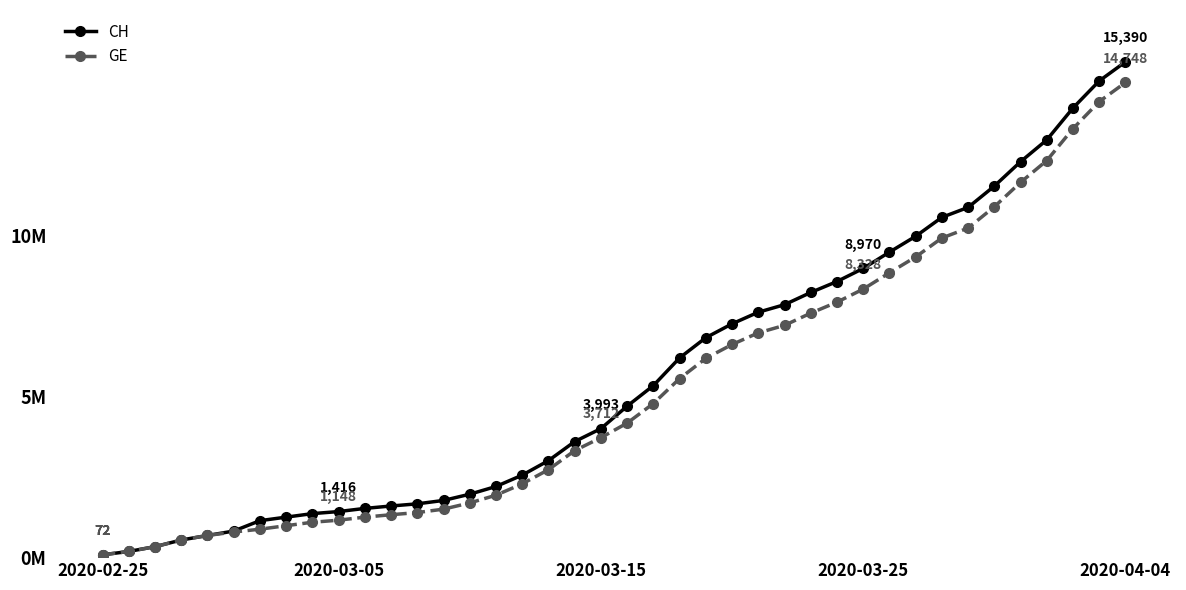

What are all the series names shown in the legend?

CH, GE